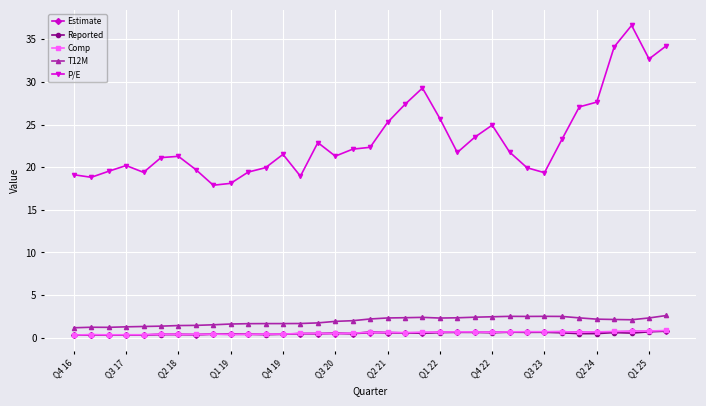

At how many categories does at least one series exceed 11?

35